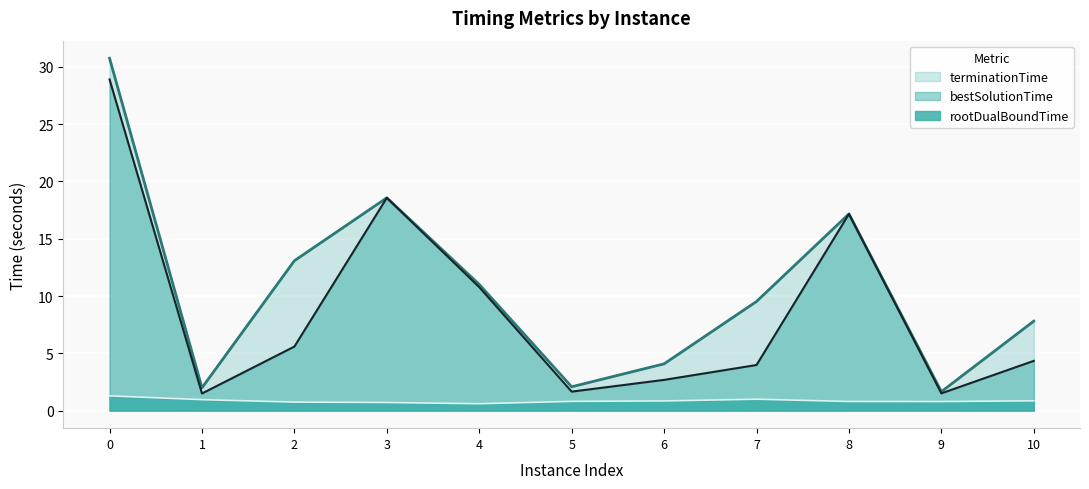

Which series has the largest total across all categories?

terminationTime